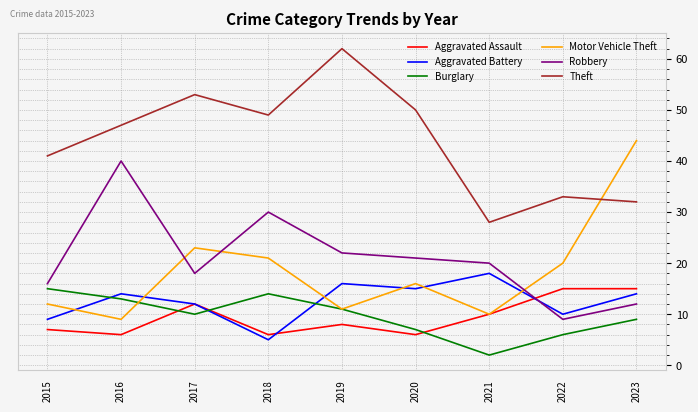

How many categories are shown in the chart?

9